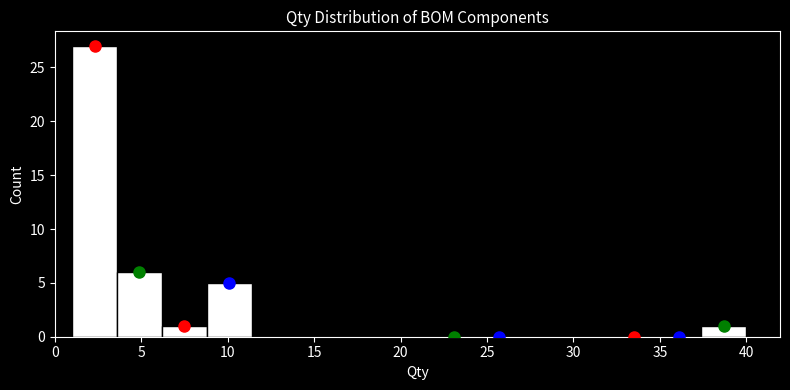

Reading left to right, transcribe this chart: for each bar, give the range it covers on the x-axis and its height. Neither the bar edges nor the heights are printed on the chart, so give them approximately, as read against the axes.

1.0 to 3.6: 27
3.6 to 6.2: 6
6.2 to 8.8: 1
8.8 to 11.4: 5
11.4 to 14.0: 0
14.0 to 16.6: 0
16.6 to 19.2: 0
19.2 to 21.8: 0
21.8 to 24.4: 0
24.4 to 27.0: 0
27.0 to 29.6: 0
29.6 to 32.2: 0
32.2 to 34.8: 0
34.8 to 37.4: 0
37.4 to 40.0: 1